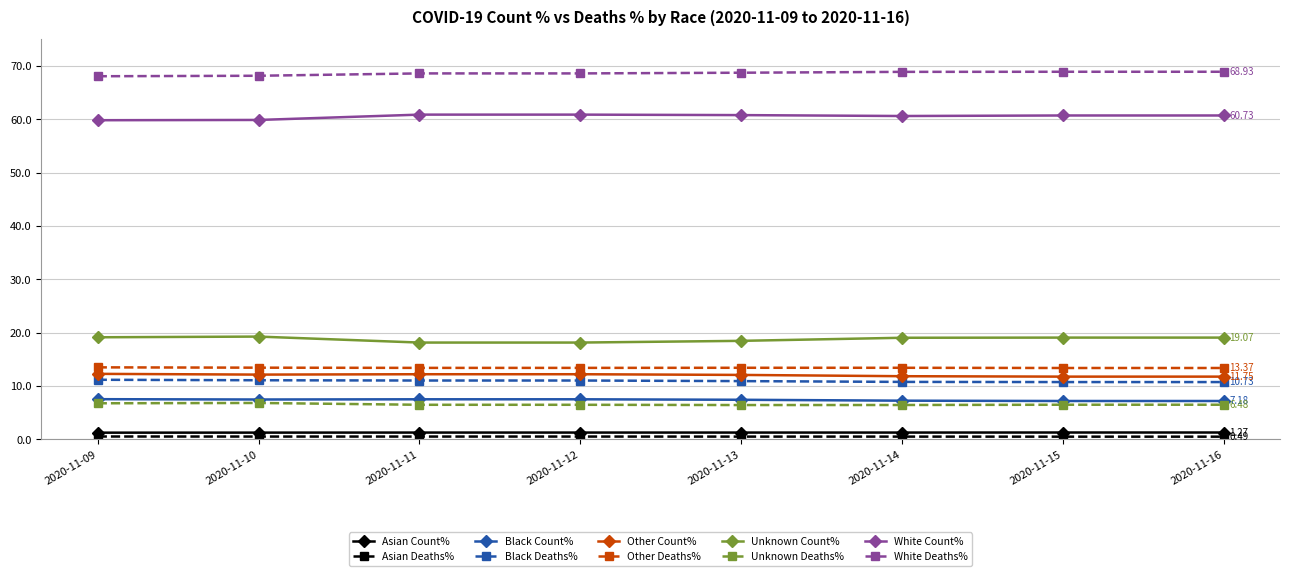

True or false: Unknown Deaths% and Black Deaths% cross at least once.

False